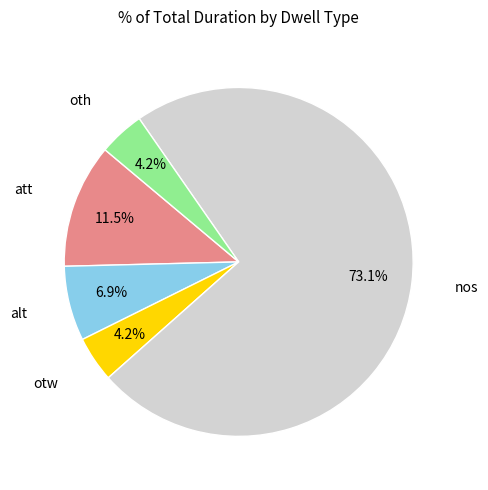

The oth slice represents 4% of the pie. True or false?

True